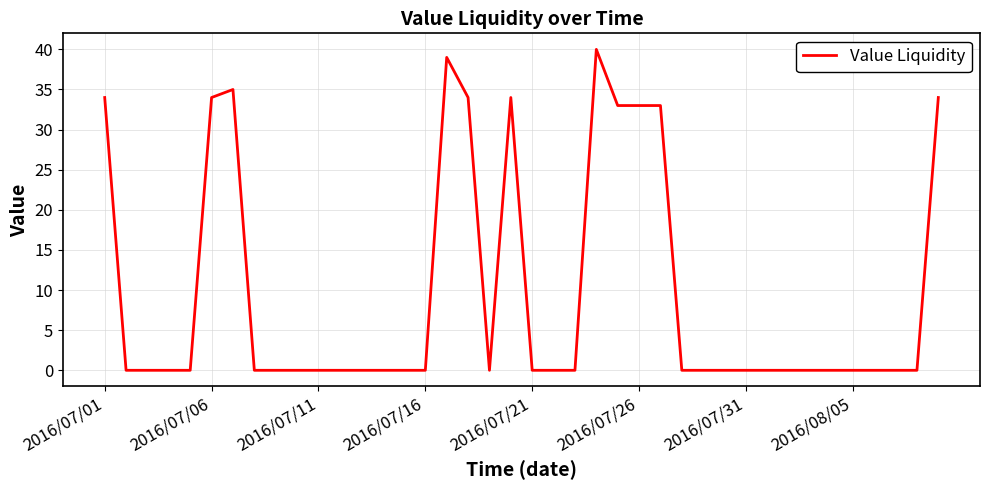

What is the maximum value shown in the chart?

40